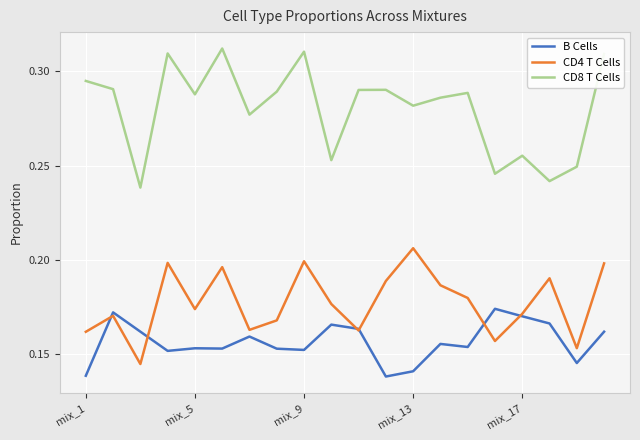

What are all the series names shown in the legend?

B Cells, CD4 T Cells, CD8 T Cells